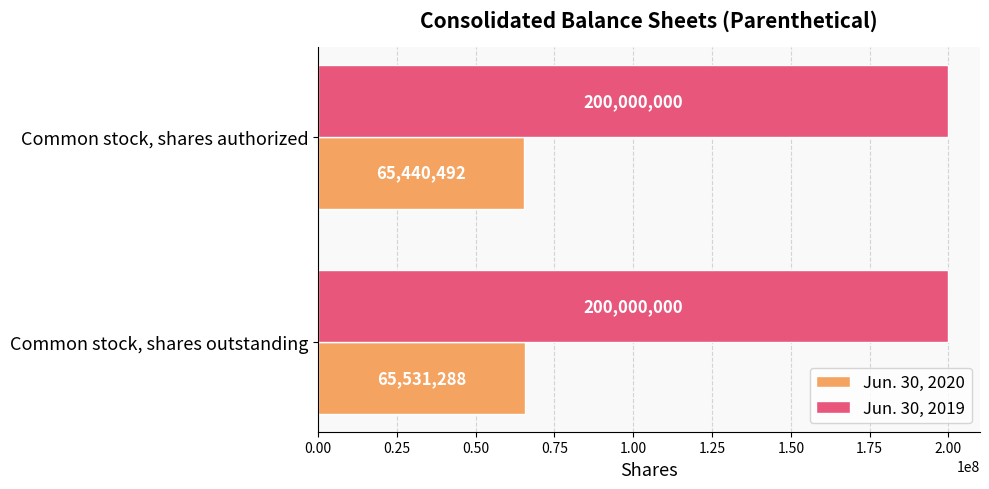

The Jun. 30, 2019 series shows 342622282 at Common stock, shares outstanding. True or false?

False